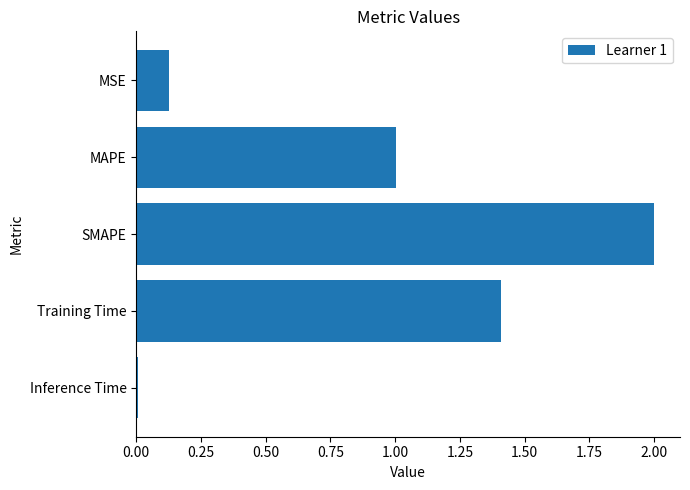

The chart shows a value of 1.0 at MAPE. True or false?

True